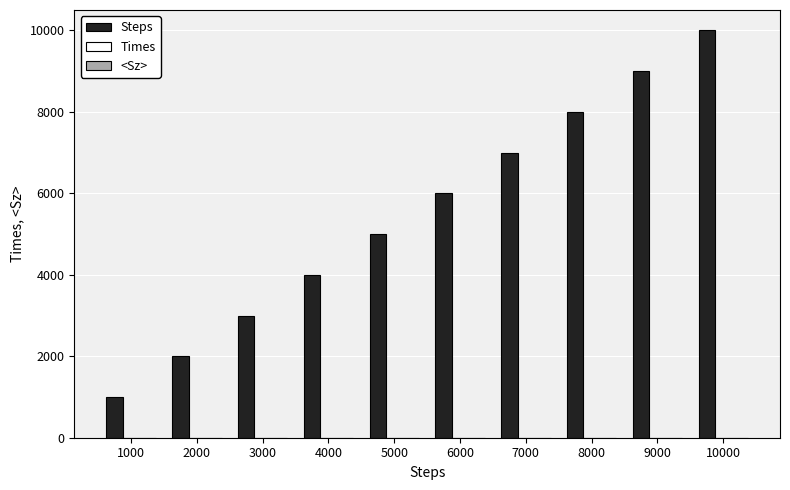

Is it true that Steps equals 3000.0 at 3000?

True